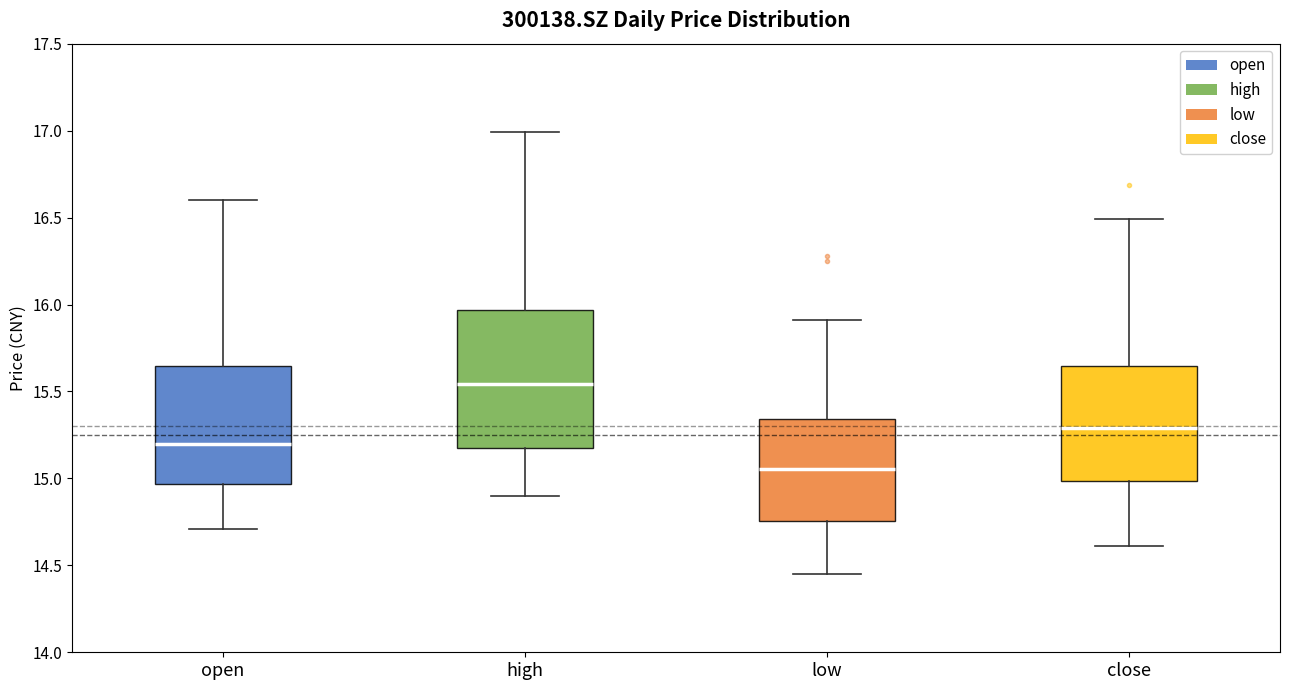

Which box has the highest median line?

high